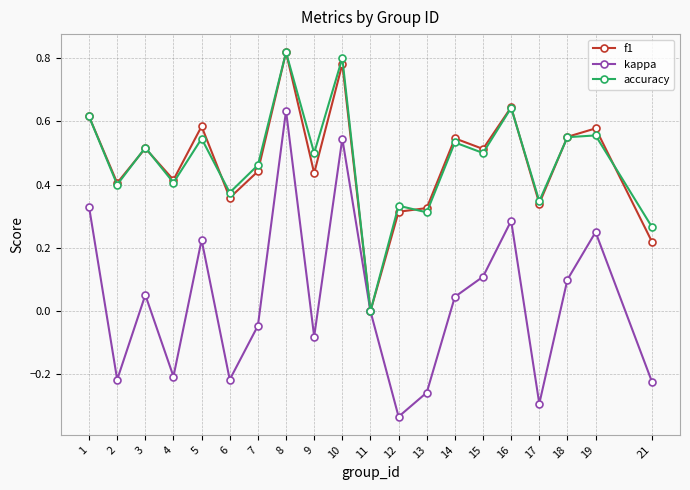

At which category is the sum across all series the highest?

8